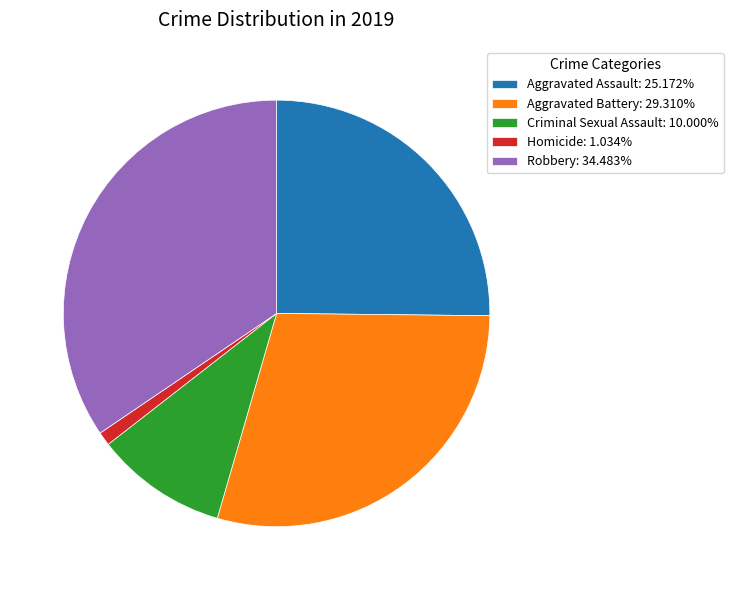

Rank the categories by value from highest to lowest.

Robbery, Aggravated Battery, Aggravated Assault, Criminal Sexual Assault, Homicide